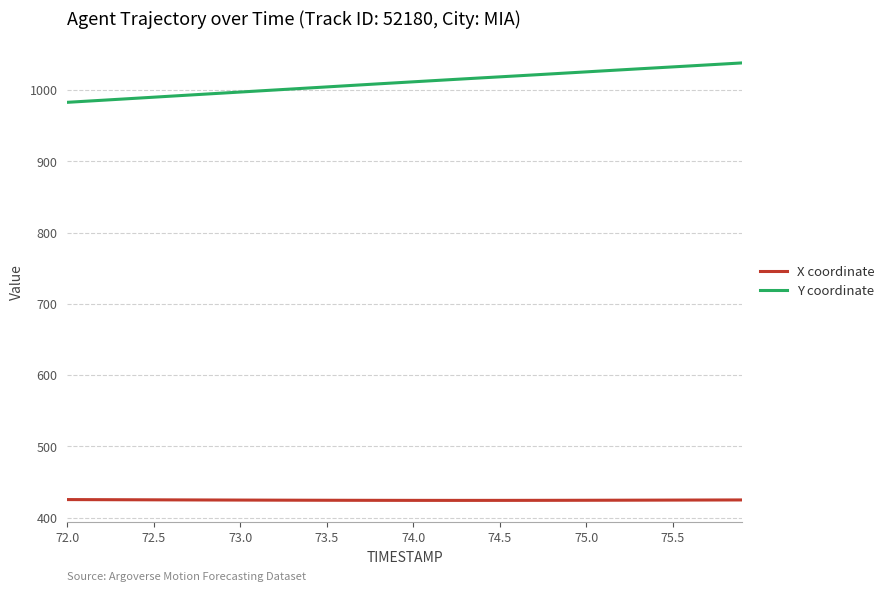

Which series has the largest total across all categories?

Y coordinate